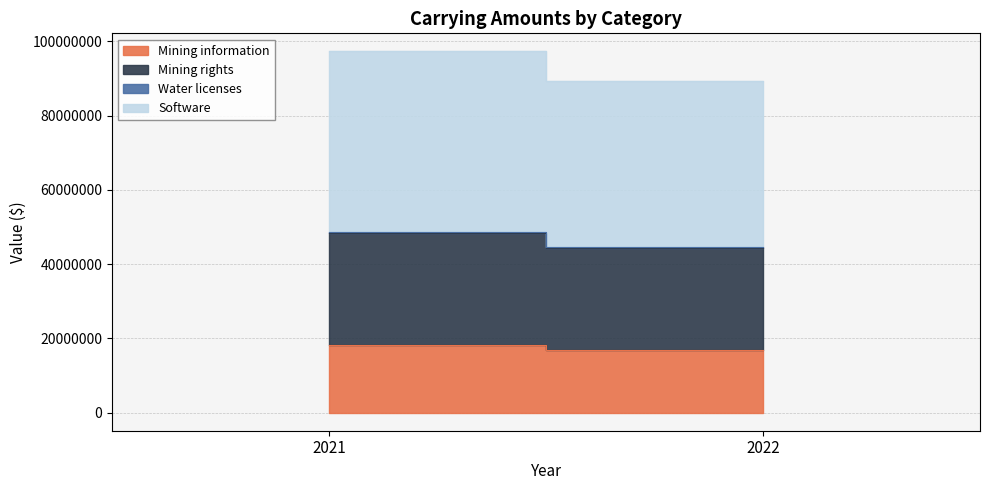

Is it true that Software equals 78722621 at 2021?

False